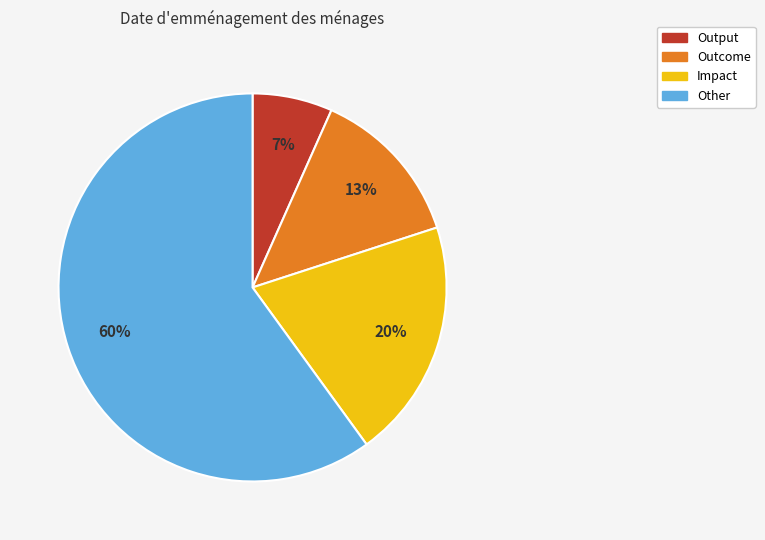

Is there any slice that represents more than half of the pie?

Yes